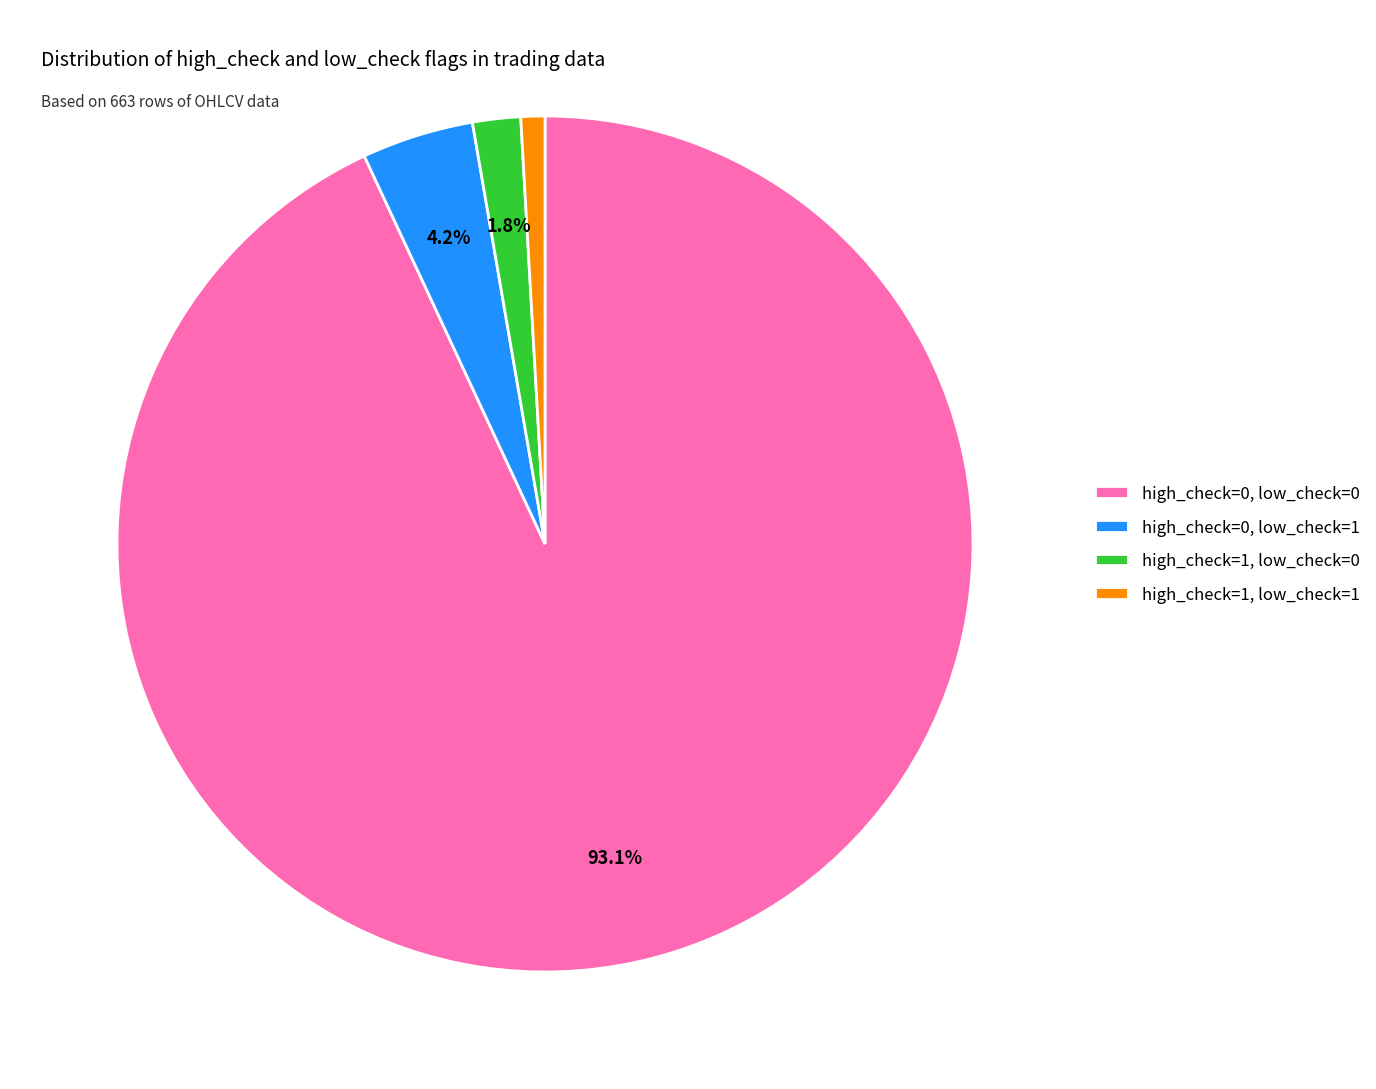

What portion of the pie excludes high_check=0, low_check=1?

95.8%